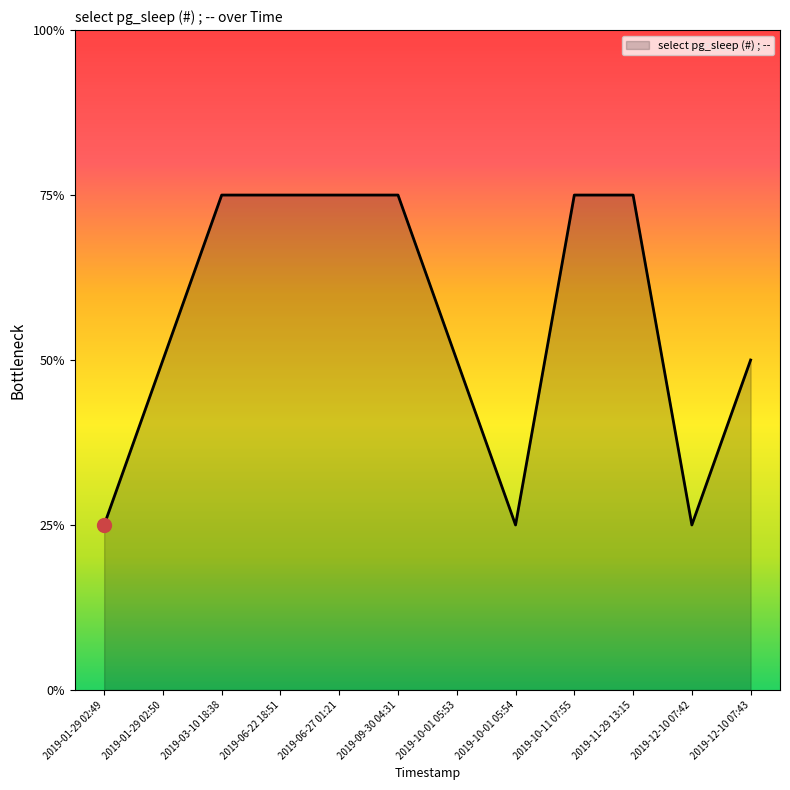

Is this an area chart (filled region under the line)?

Yes